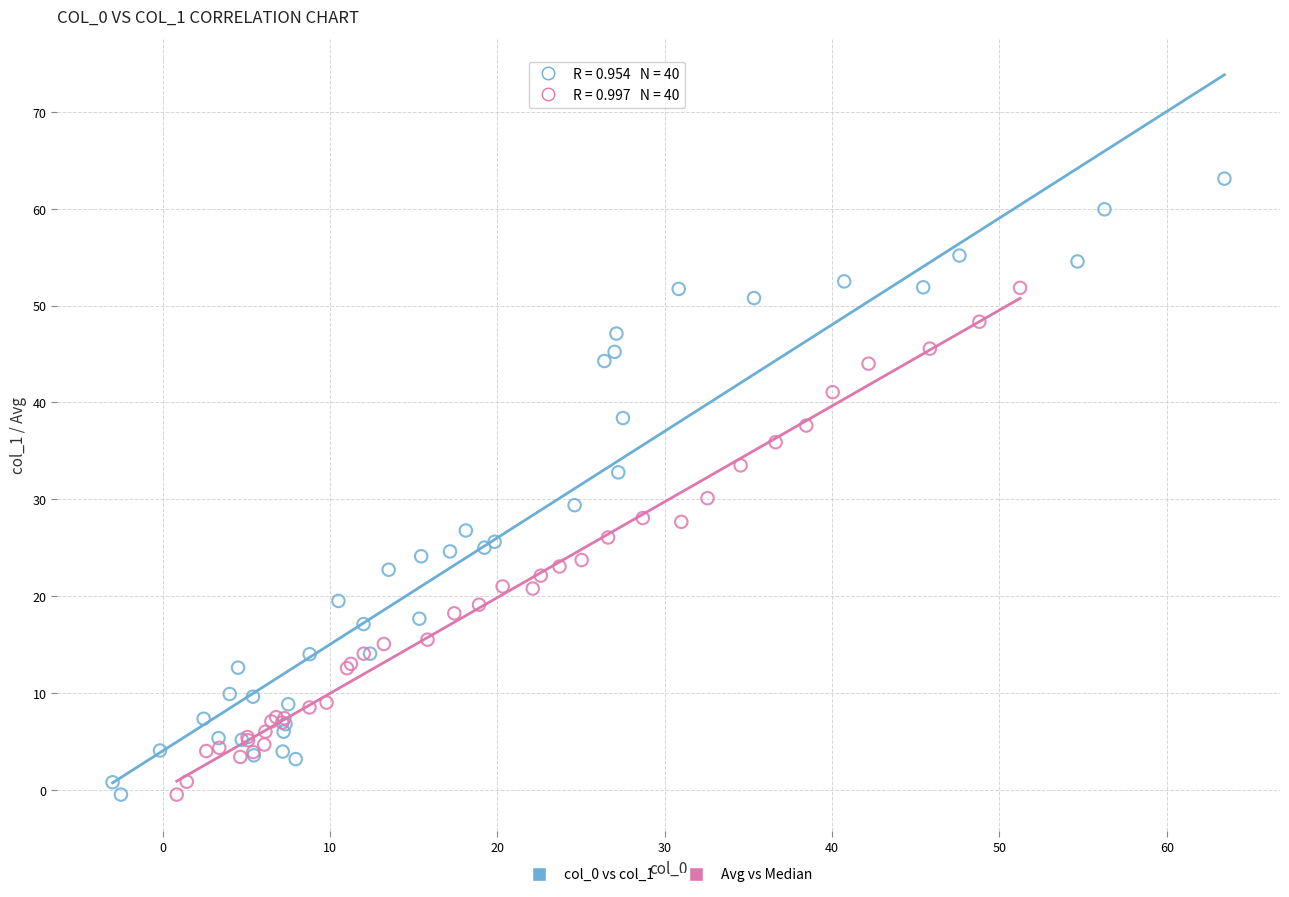

Which series contains the highest Y value?

col_0 vs col_1